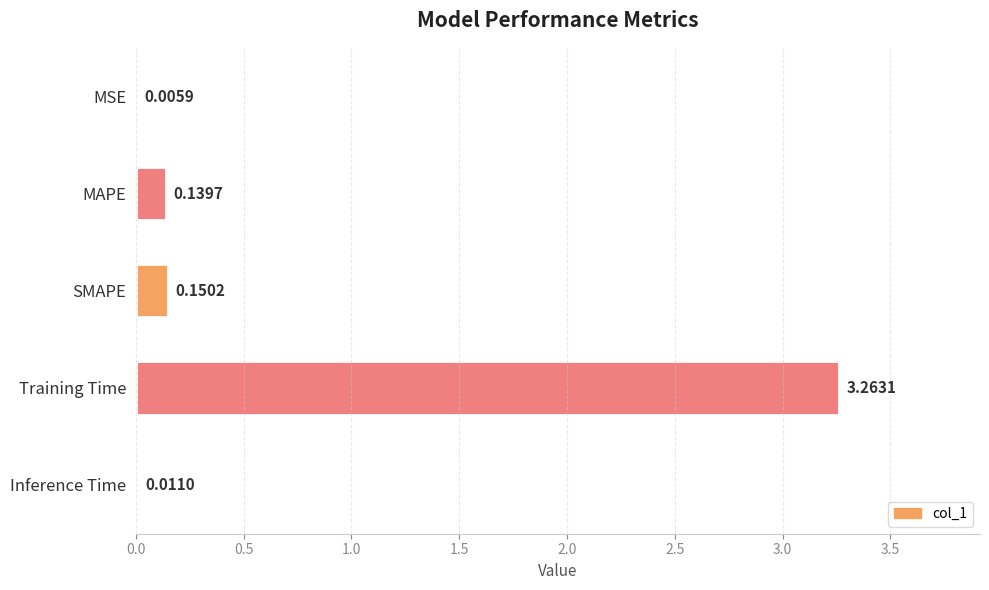

What is the average value?

0.7